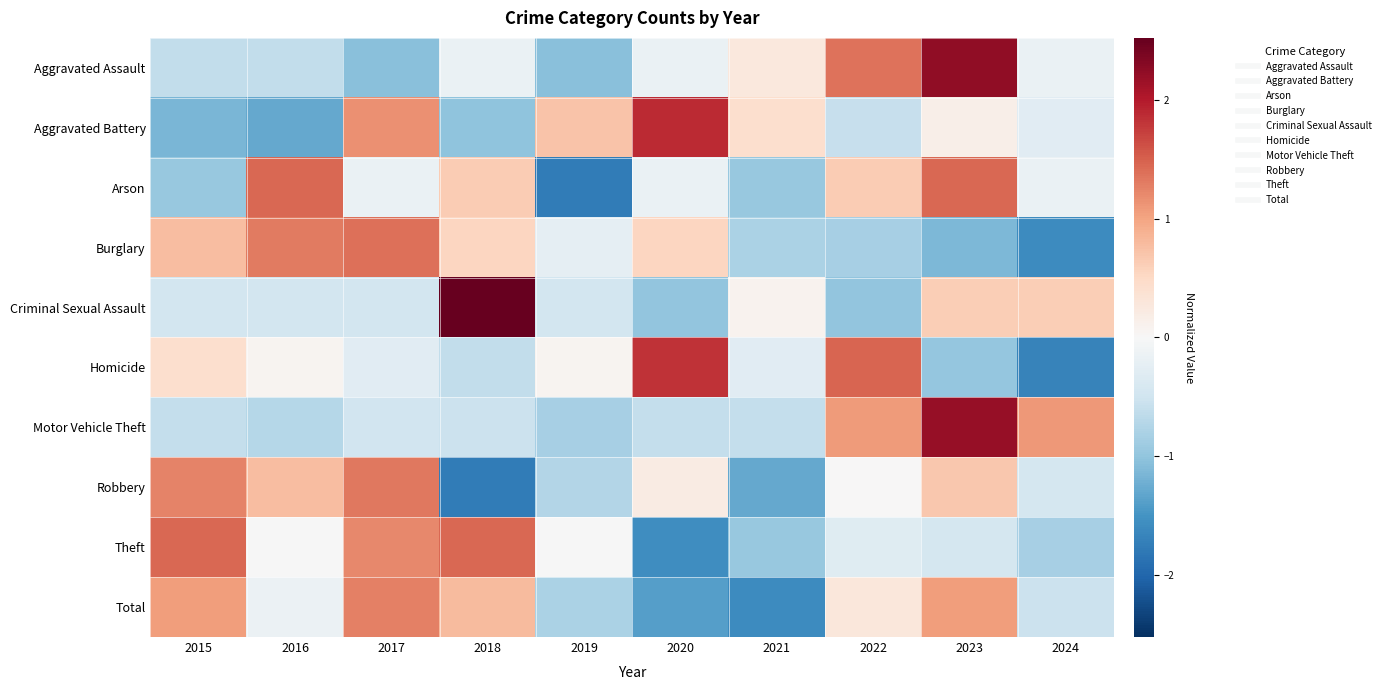

What is the greatest value displayed?

2.5